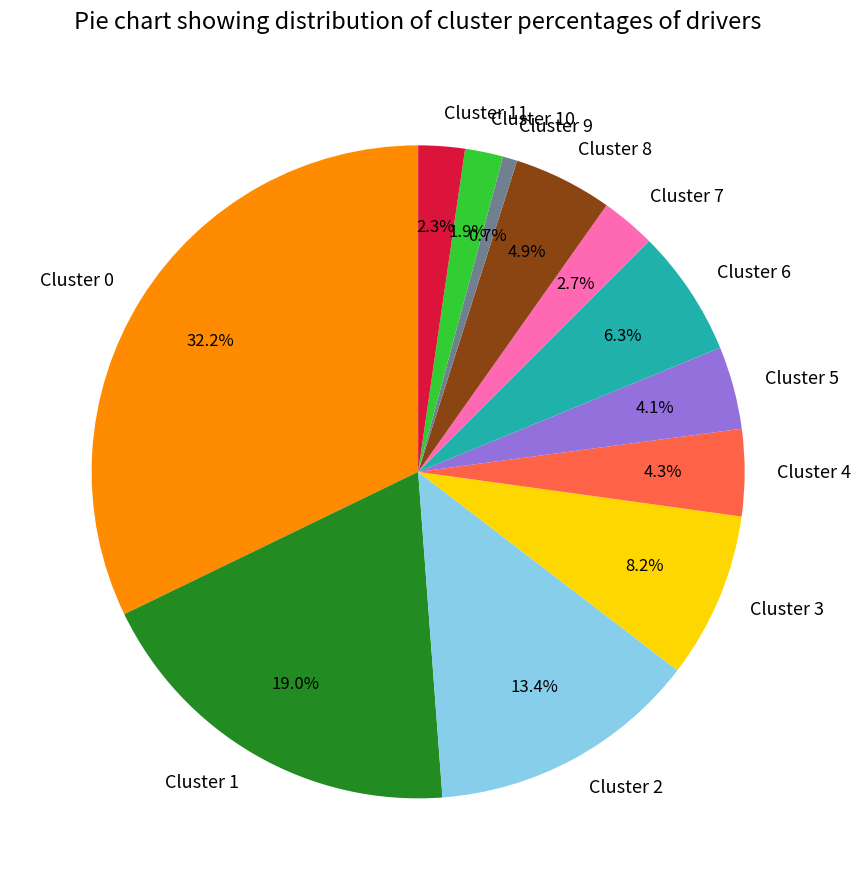

The Cluster 0 slice represents 1% of the pie. True or false?

False